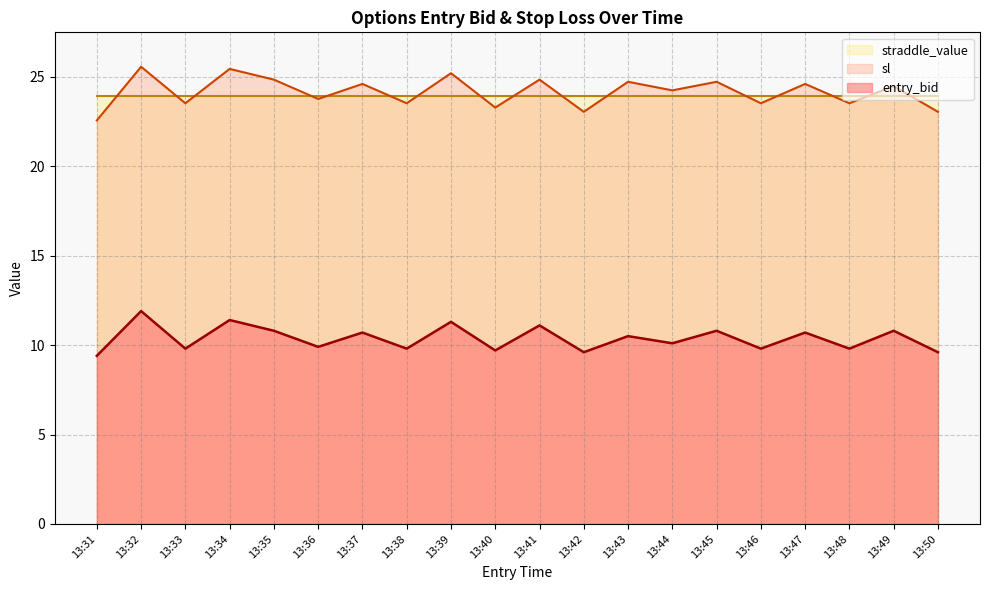

The value of sl at 13:49 is 24.5. True or false?

True